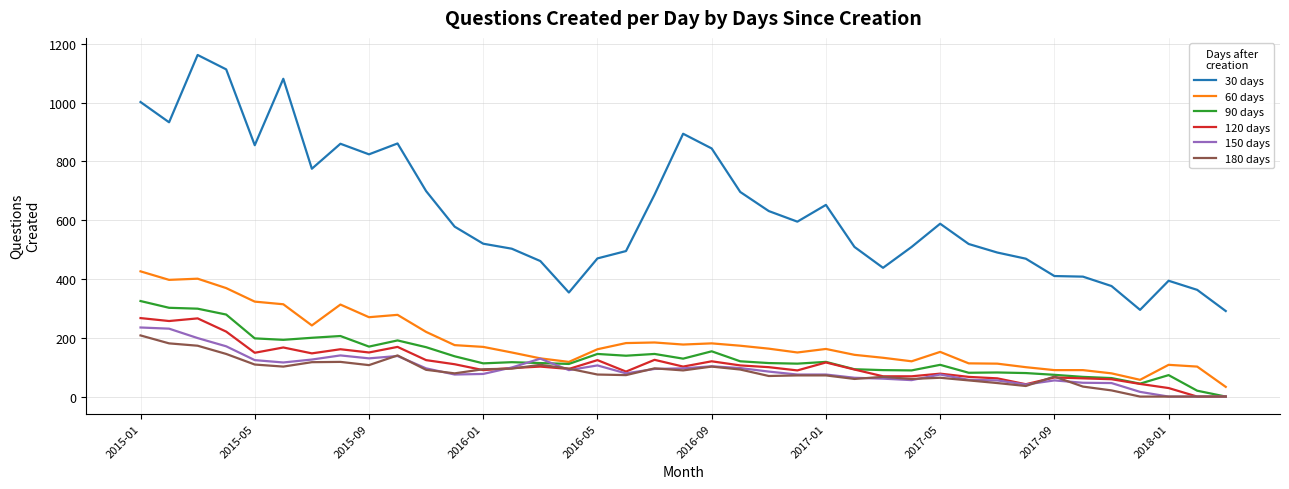

True or false: 150 days and 30 days intersect in this chart.

False